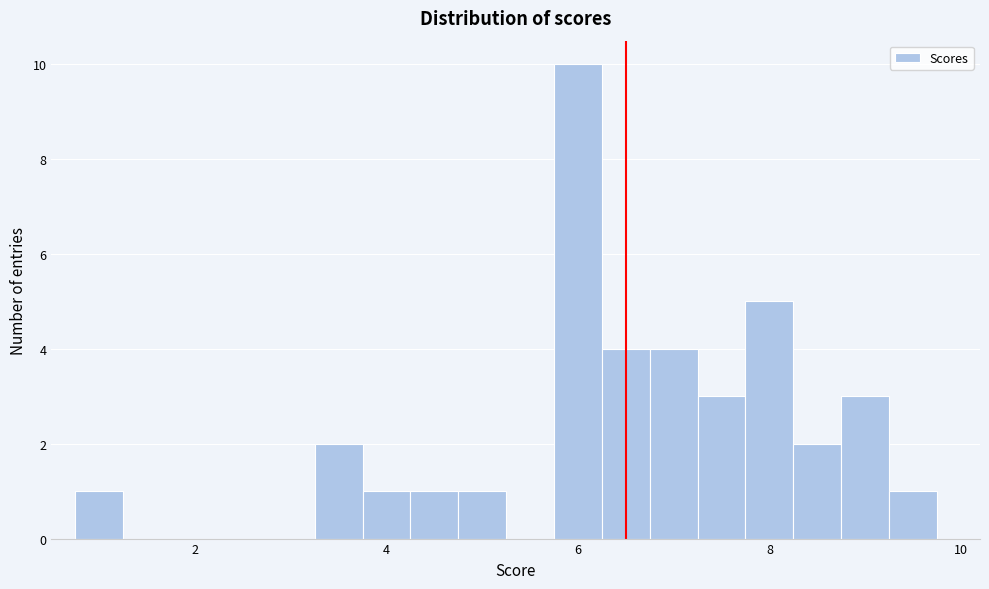

Read against the x-axis, roughly where is the centre of the tallest bar?

6.0